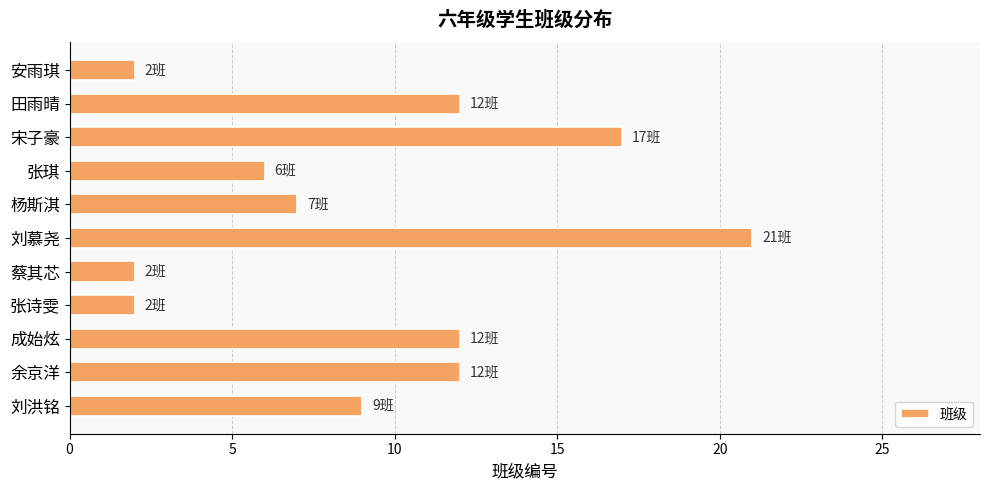

Does the chart contain stacked bars?

No